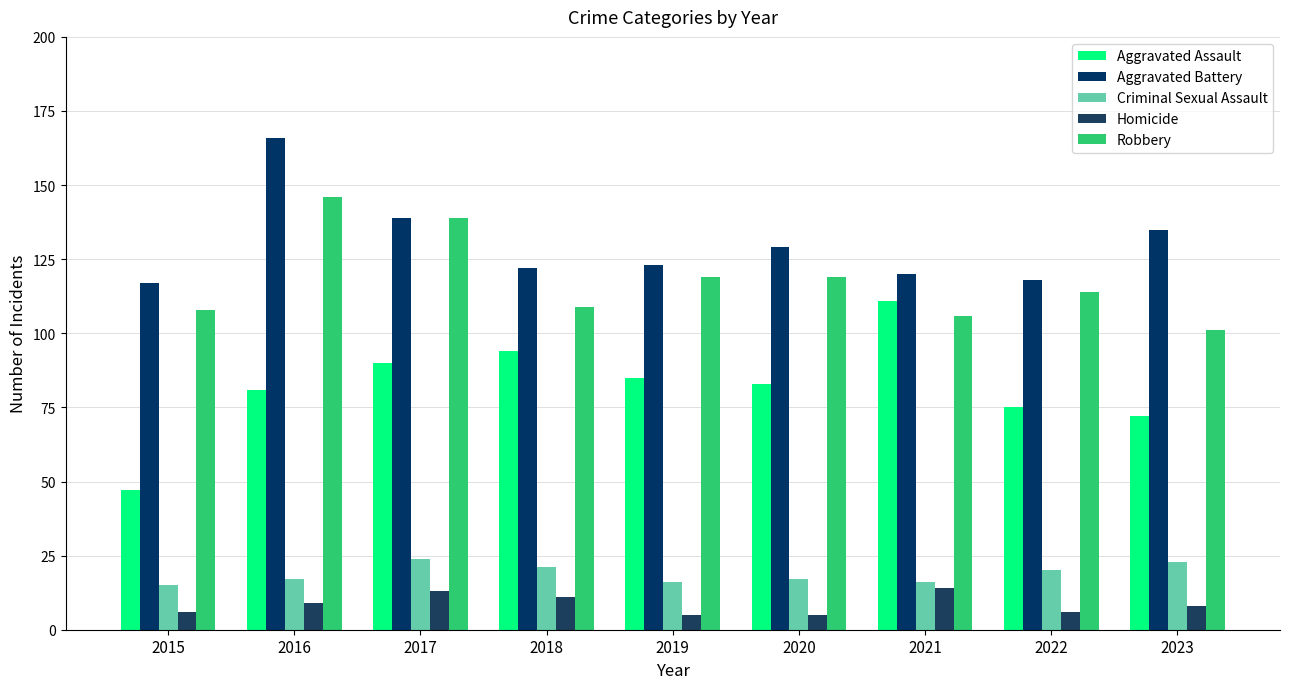

Does the chart contain any negative values?

No